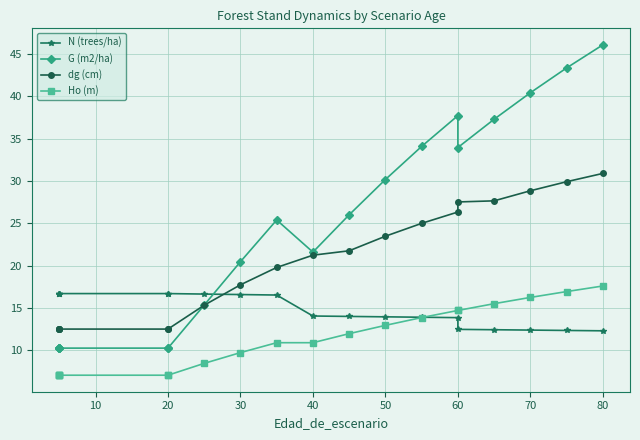

Which series has the widest spread of values?

G (m2/ha)